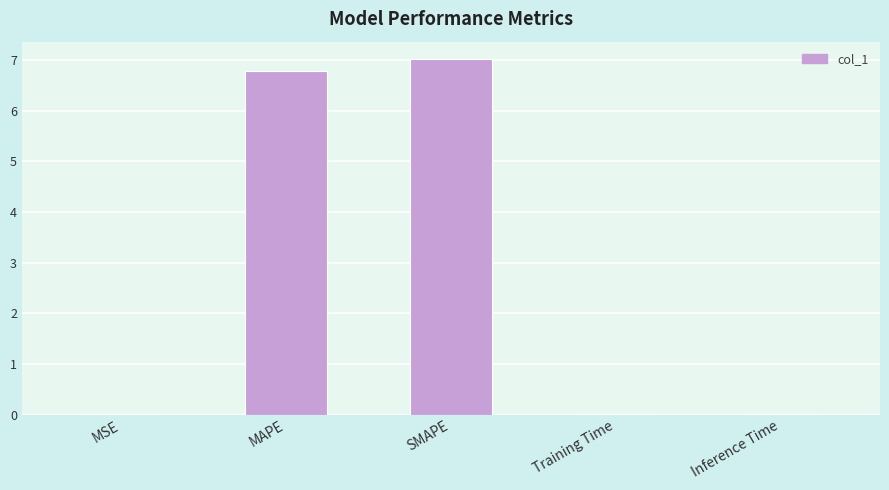

What is the average value?

2.8